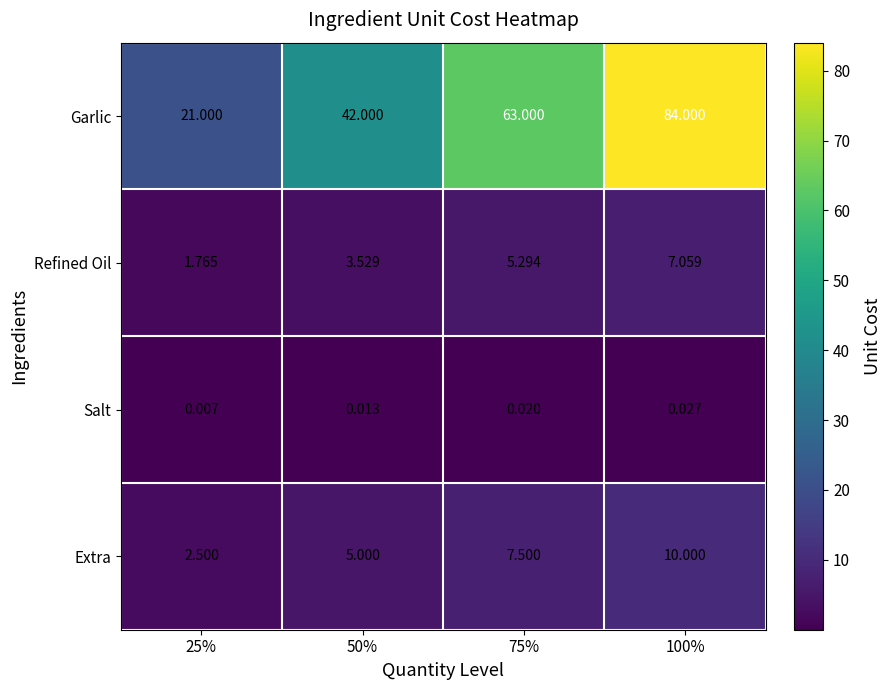

Which series has the widest spread of values?

Garlic